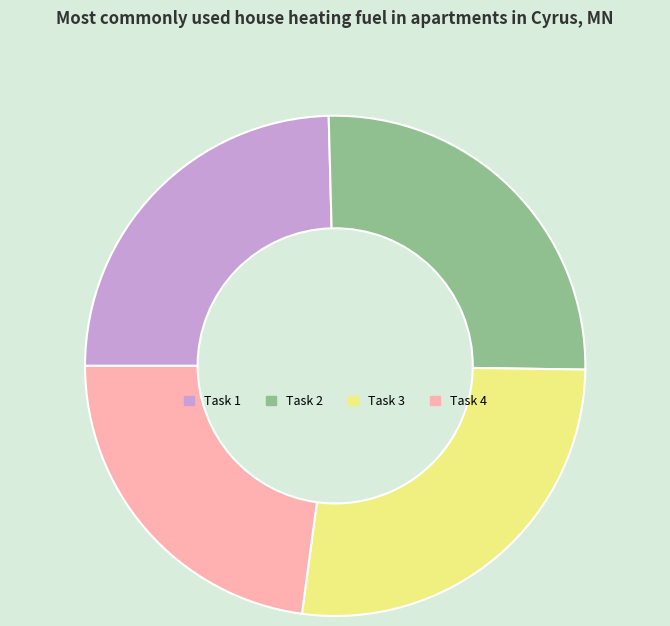

Is Task 3 the majority of the pie?

No